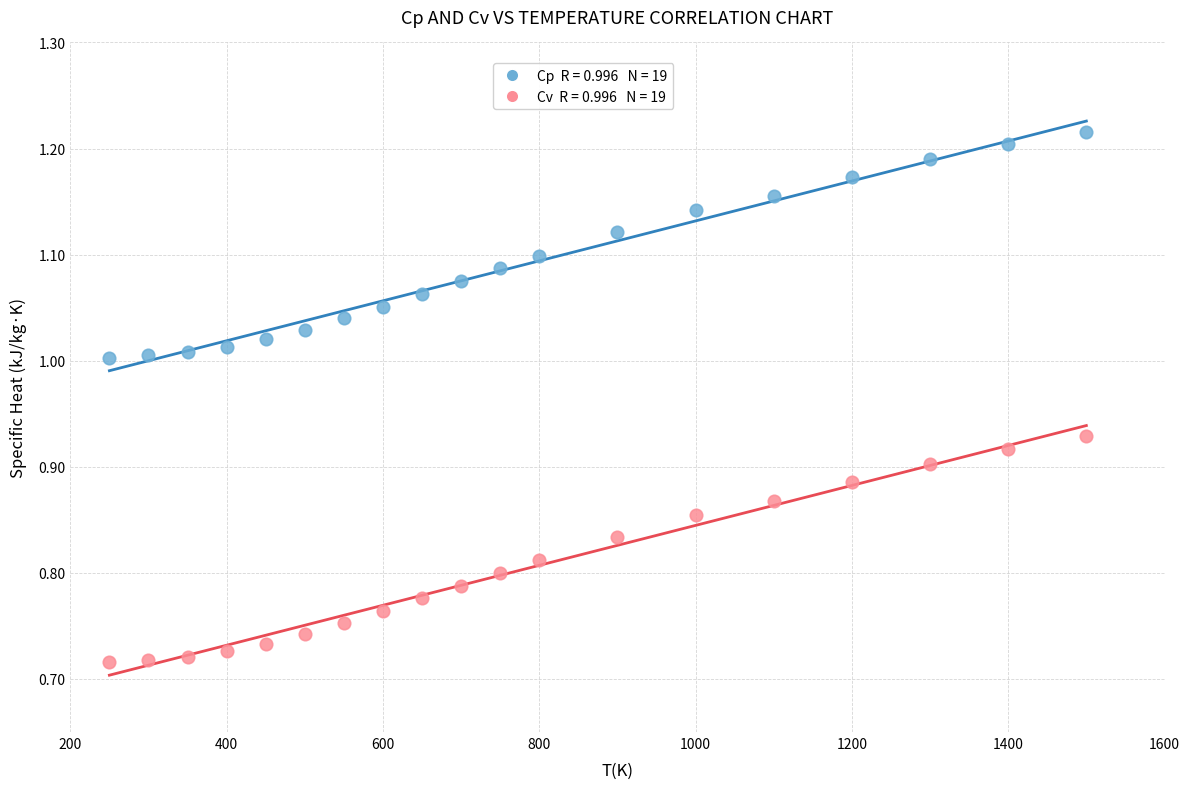

Across all data points, what is the range of Y values (max minus min)?

0.5